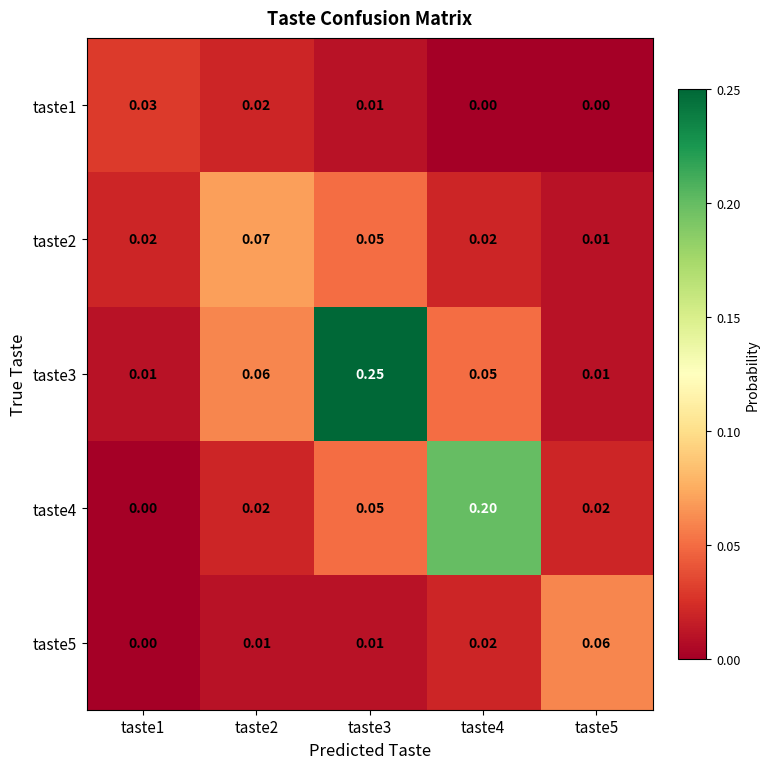

Which series changed the most between taste3 and taste5?

taste3